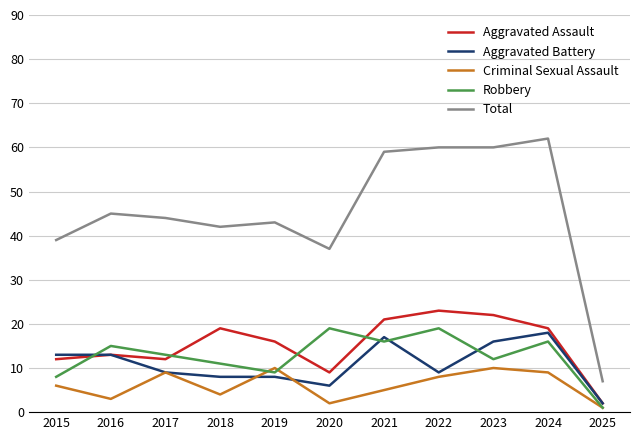

Reading right to left, transcribe all the data shown in this chart.

Aggravated Assault: 2025=2	2024=19	2023=22	2022=23	2021=21	2020=9	2019=16	2018=19	2017=12	2016=13	2015=12
Aggravated Battery: 2025=2	2024=18	2023=16	2022=9	2021=17	2020=6	2019=8	2018=8	2017=9	2016=13	2015=13
Criminal Sexual Assault: 2025=1	2024=9	2023=10	2022=8	2021=5	2020=2	2019=10	2018=4	2017=9	2016=3	2015=6
Robbery: 2025=1	2024=16	2023=12	2022=19	2021=16	2020=19	2019=9	2018=11	2017=13	2016=15	2015=8
Total: 2025=7	2024=62	2023=60	2022=60	2021=59	2020=37	2019=43	2018=42	2017=44	2016=45	2015=39